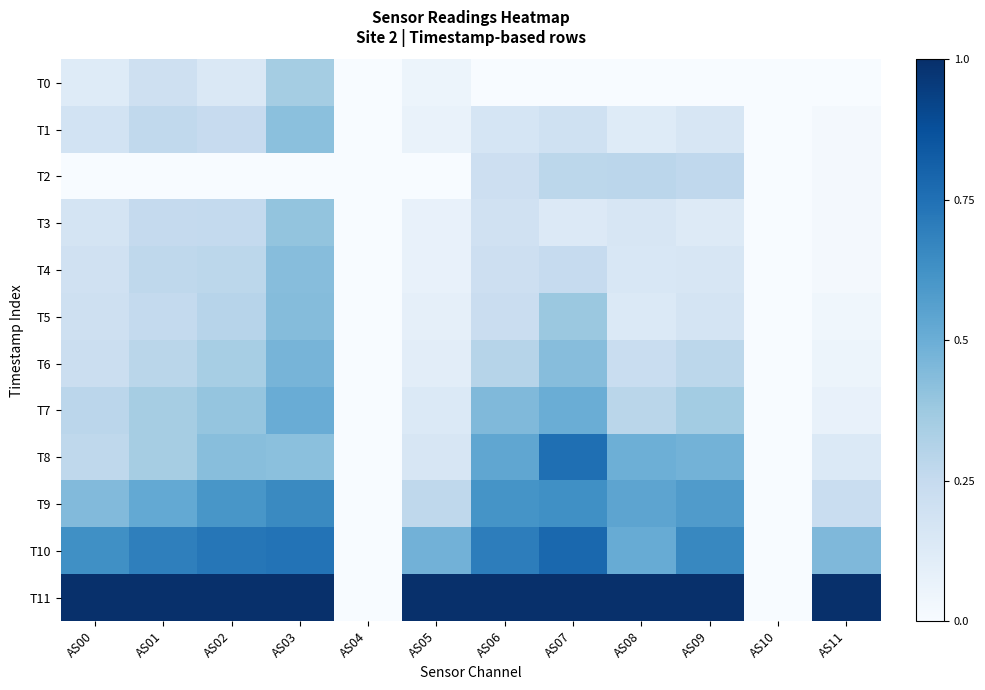

At which category is the sum across all series the highest?

AS03